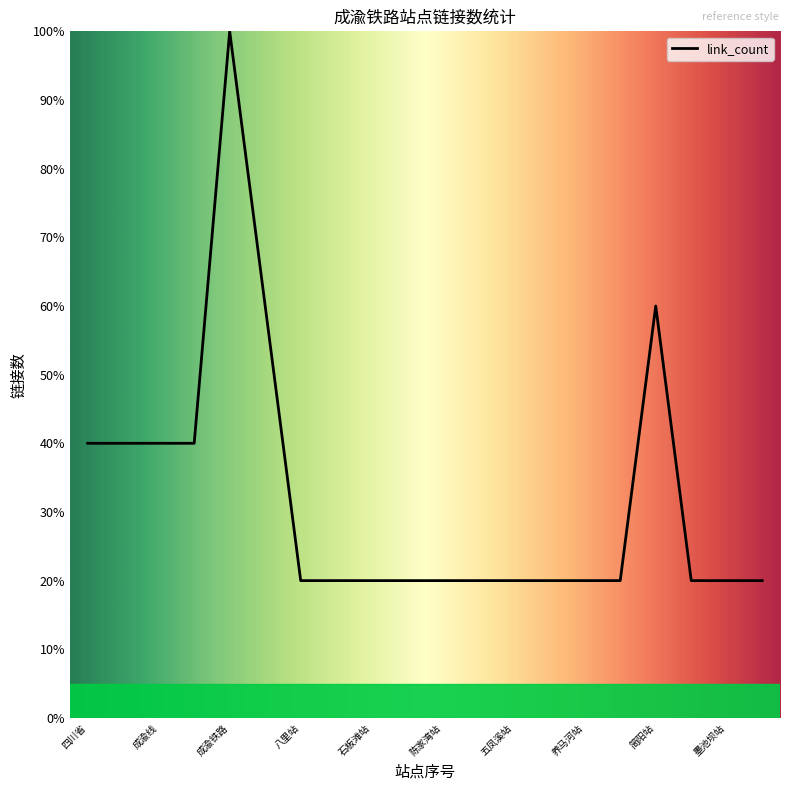

How many series are shown in this chart?

1